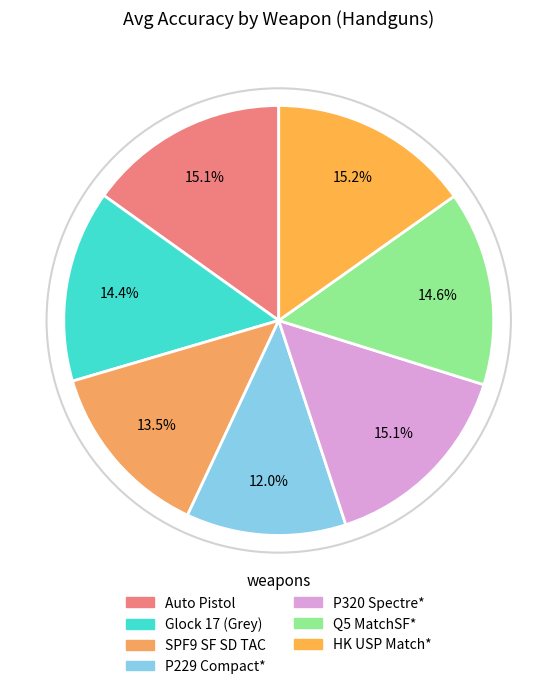

Count the number of slices in the pie.

7